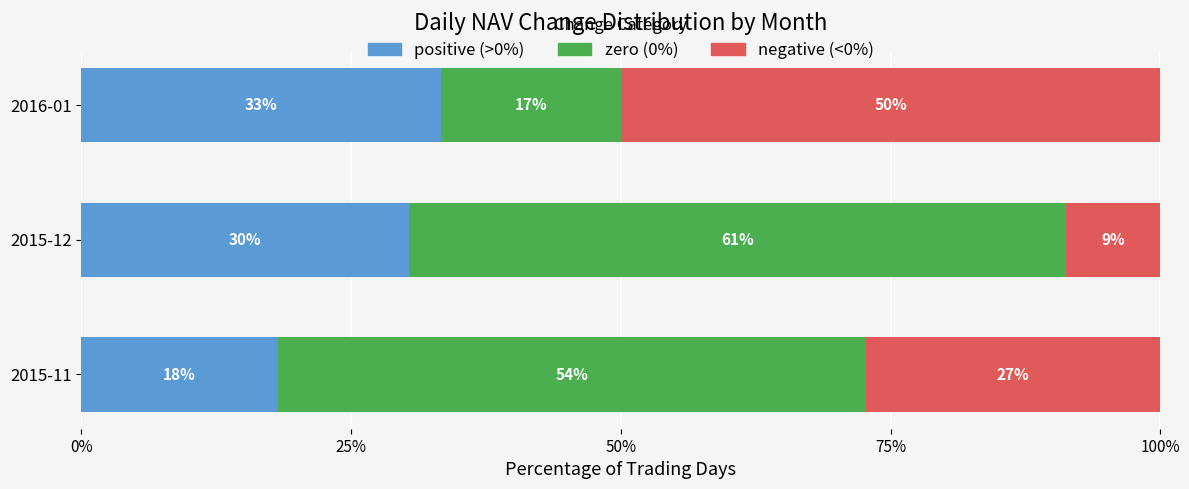

What is the label of the 1st bar from the right?

2016-01